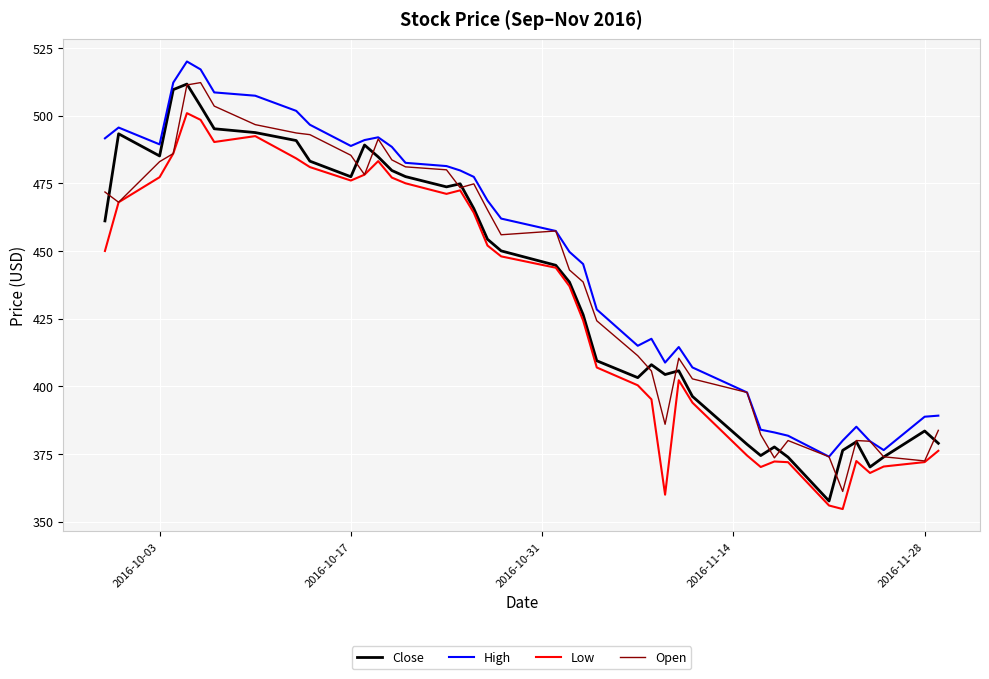

What is the minimum value shown in the chart?

354.7